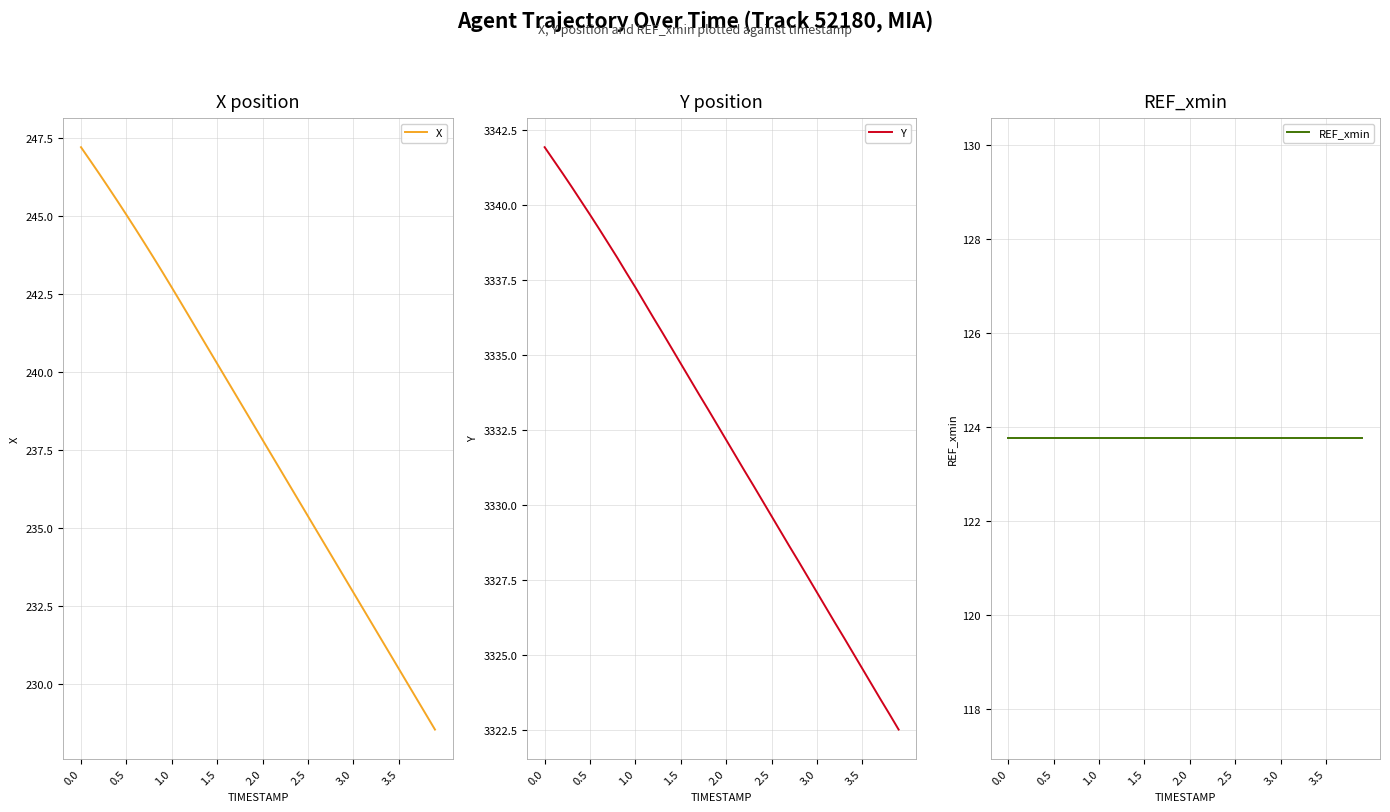

Count the number of categories in the chart.

40